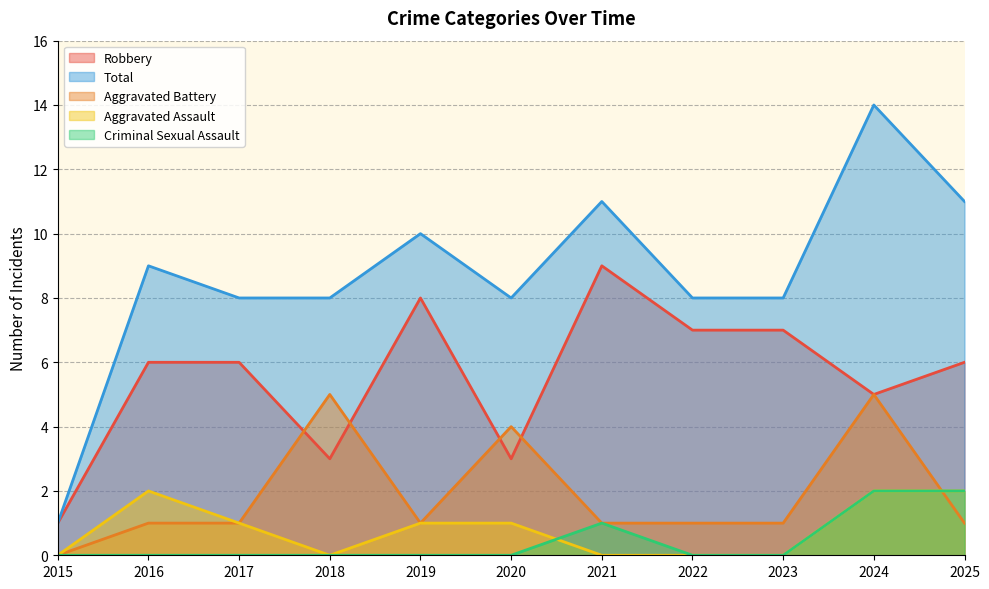

What is the value of the Aggravated Battery point at the 10th from the left?

5